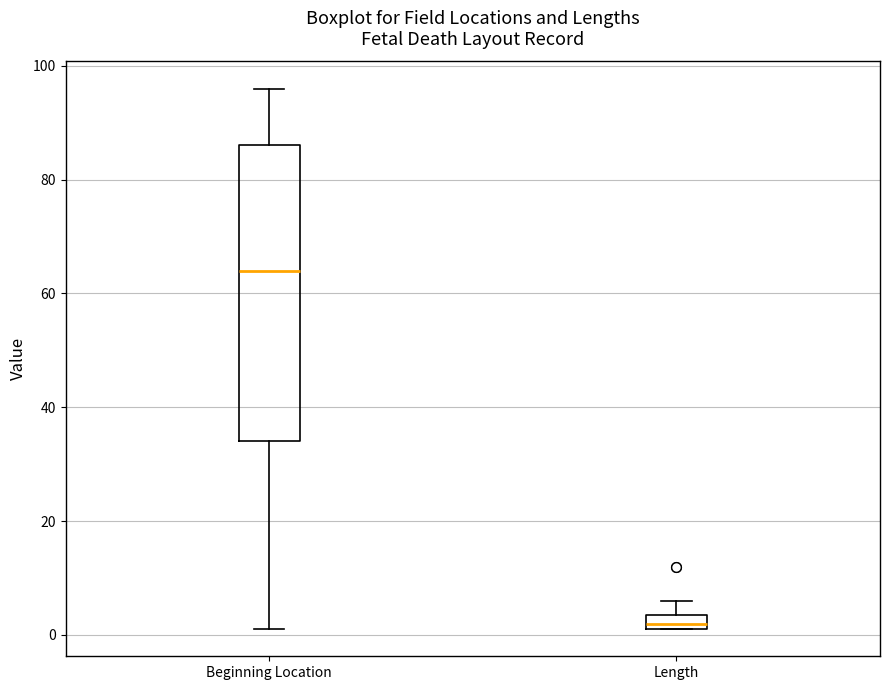

Which box's median line is the lowest?

Length